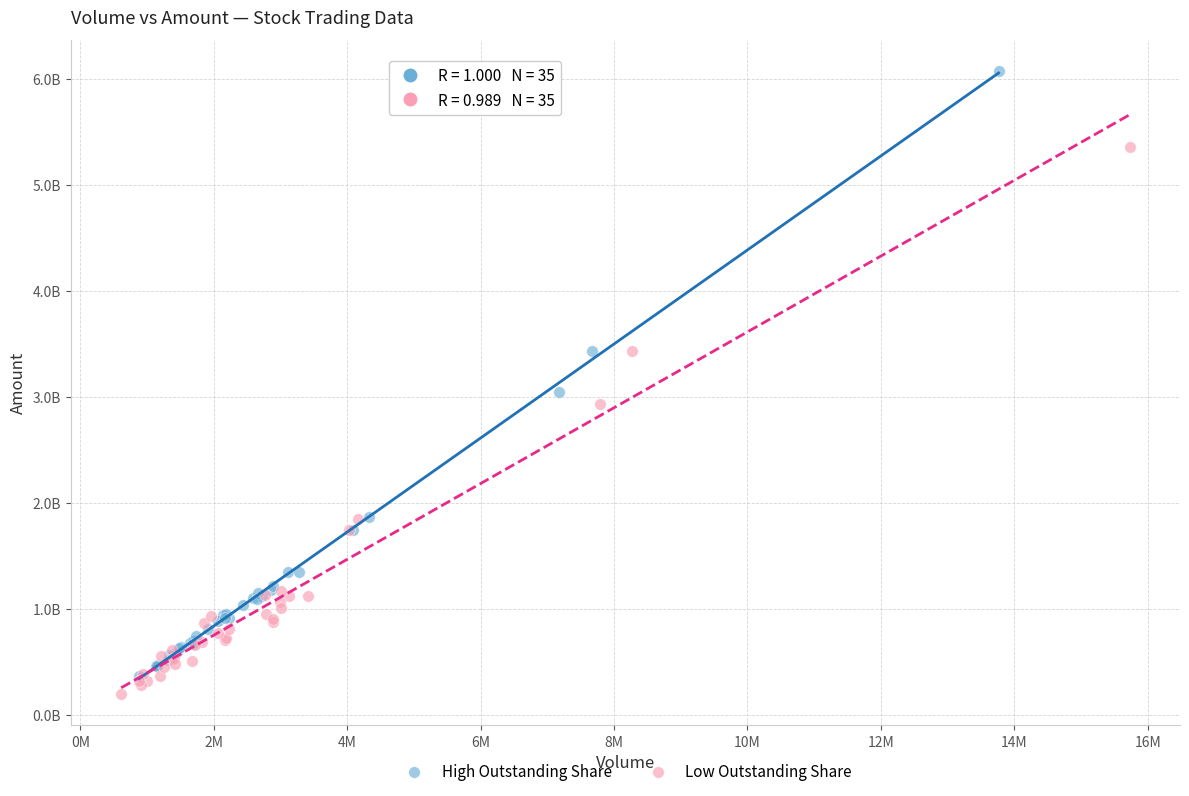

Which series contains the lowest Y value?

Low Outstanding Share